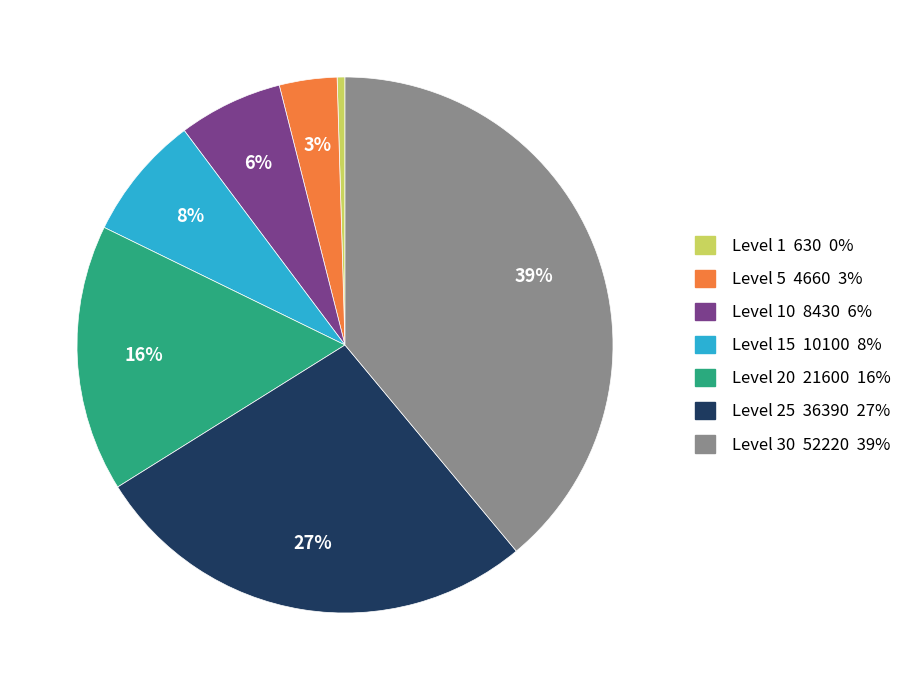

Do Level 10 8430 6% and Level 1 630 0% together represent more than half of the pie?

No